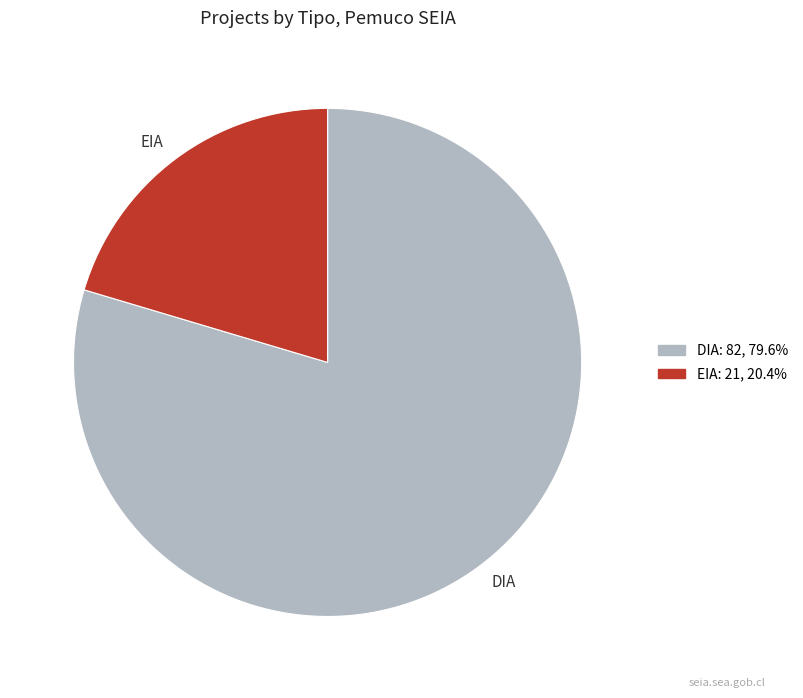

Combined, do DIA and EIA account for over 50%?

Yes